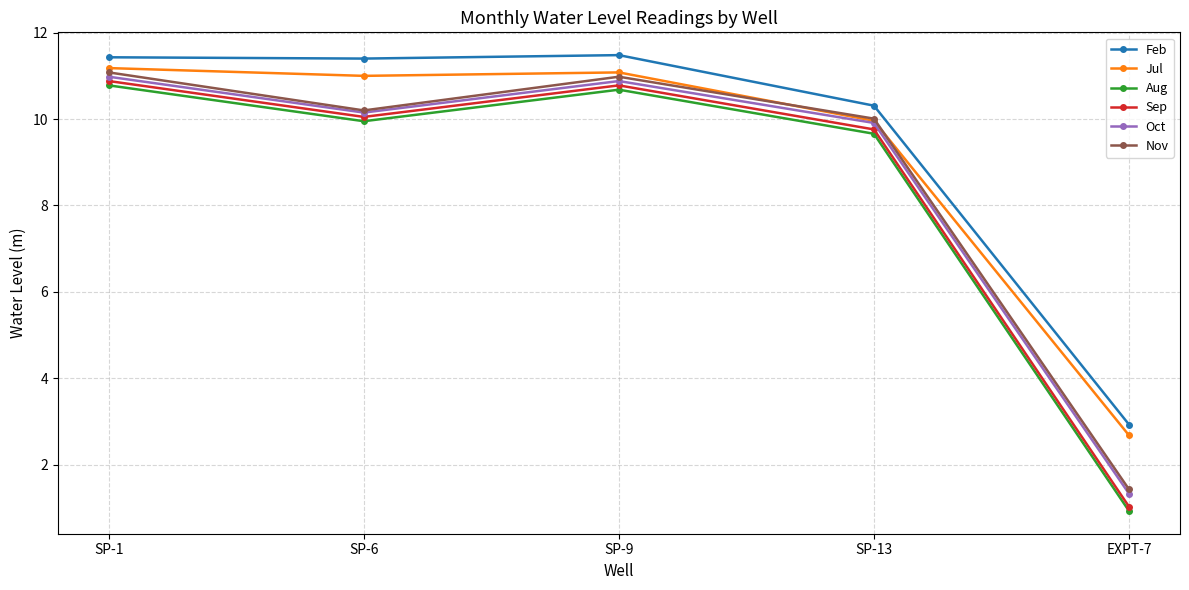

True or false: Sep and Feb intersect in this chart.

False